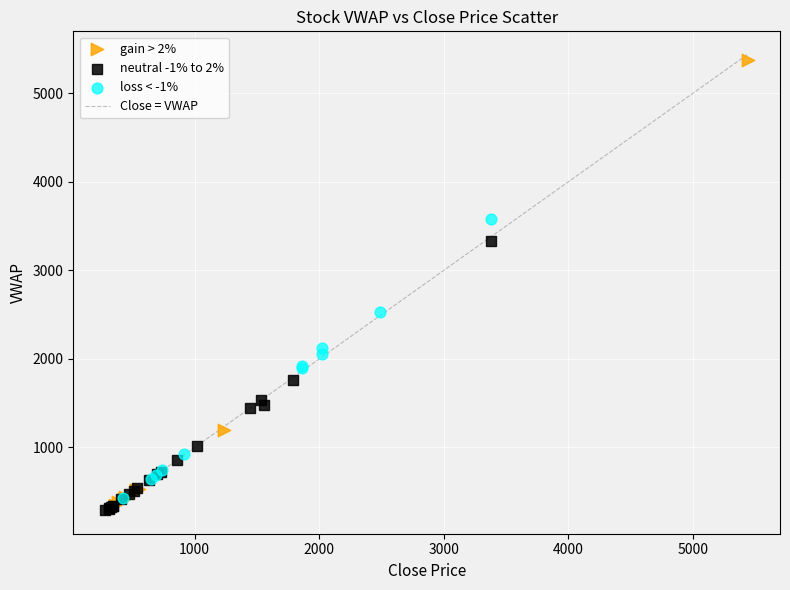

Which series reaches the maximum Y coordinate?

gain > 2%